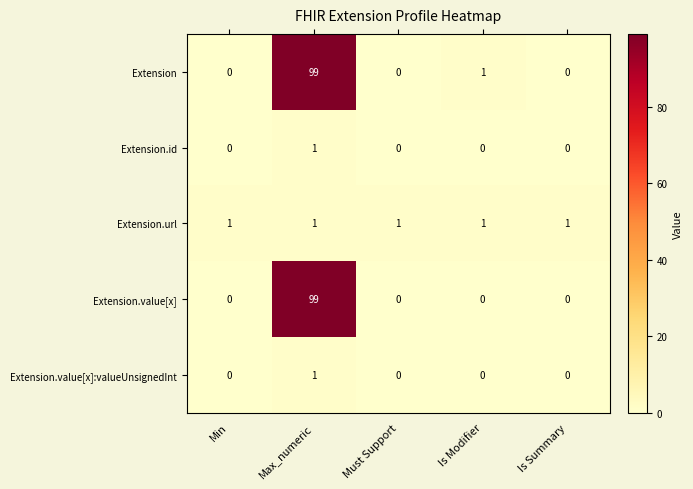

At which category does the chart reach its peak across all series?

Max_numeric